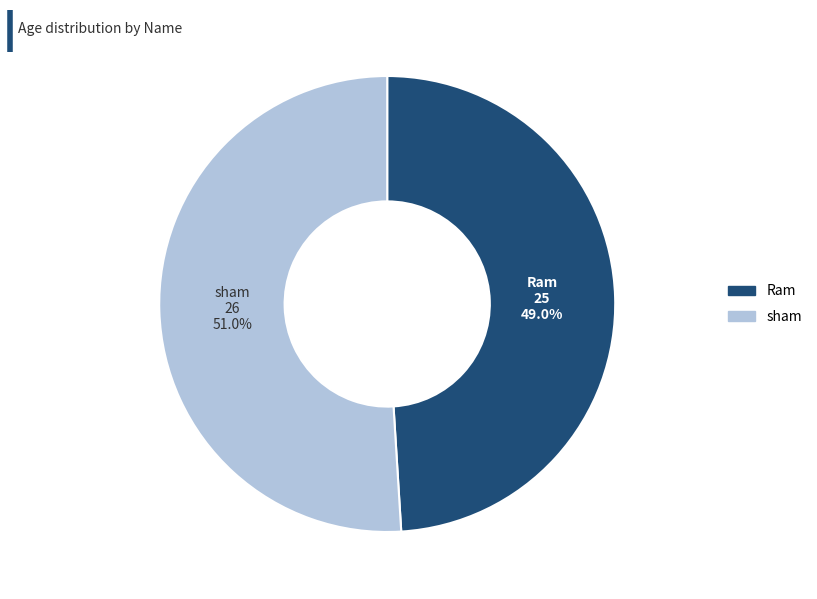

To the nearest percent, what percentage of the pie is sham?

51%